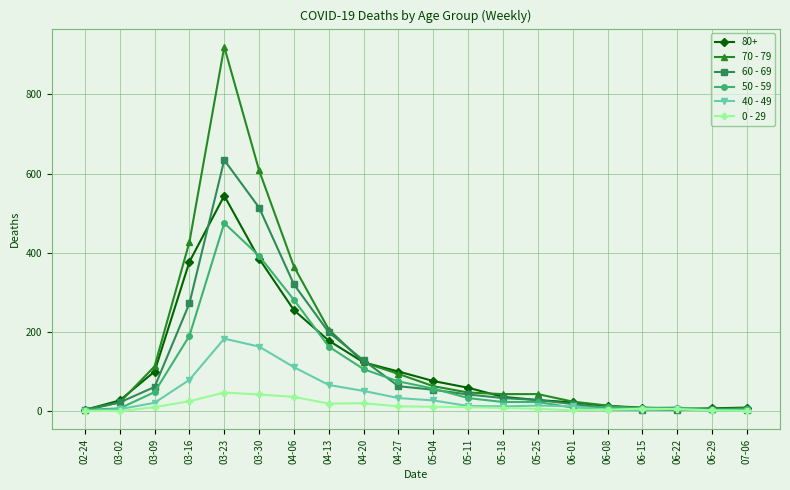

Does the chart have visible grid lines?

Yes